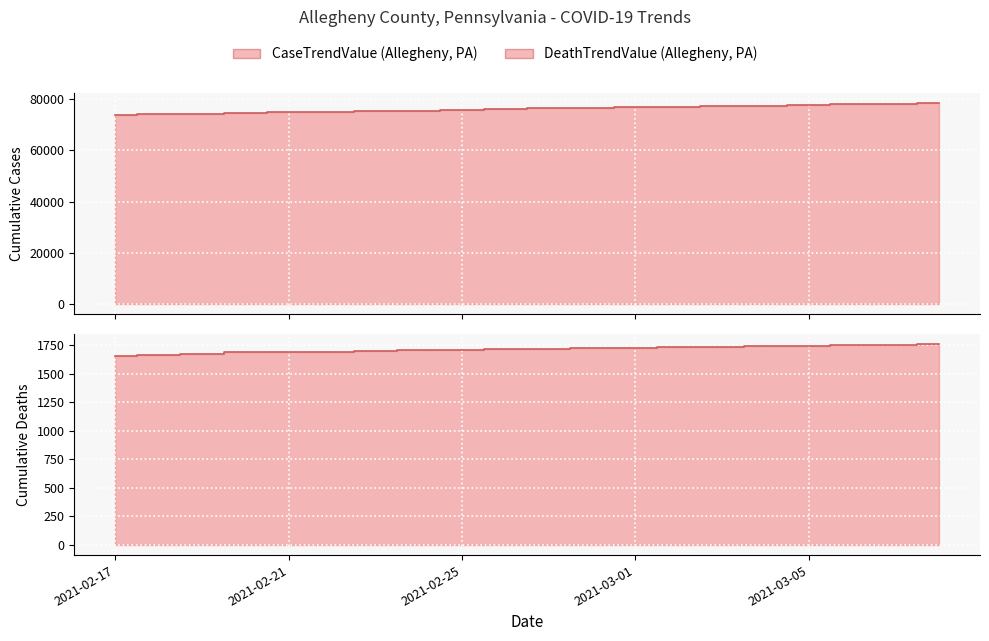

What are all the series names shown in the legend?

CaseTrendValue, DeathTrendValue